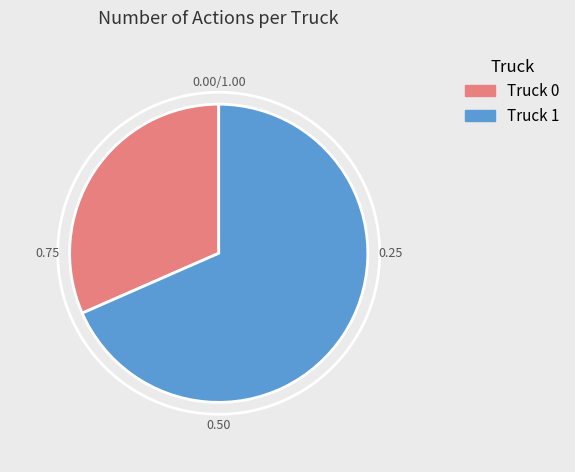

Which category accounts for the majority?

Truck 1